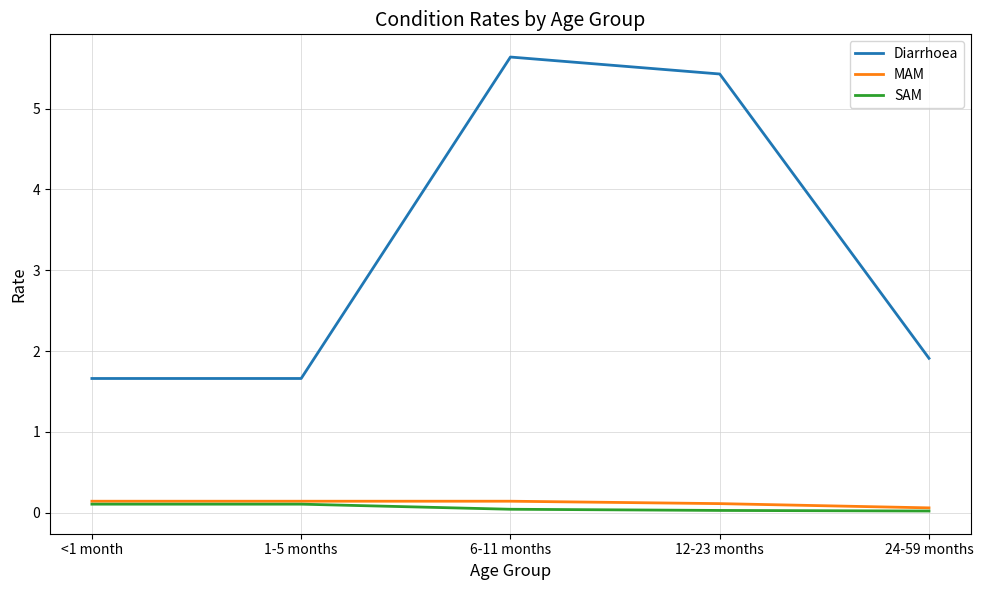

Which series has the widest spread of values?

Diarrhoea